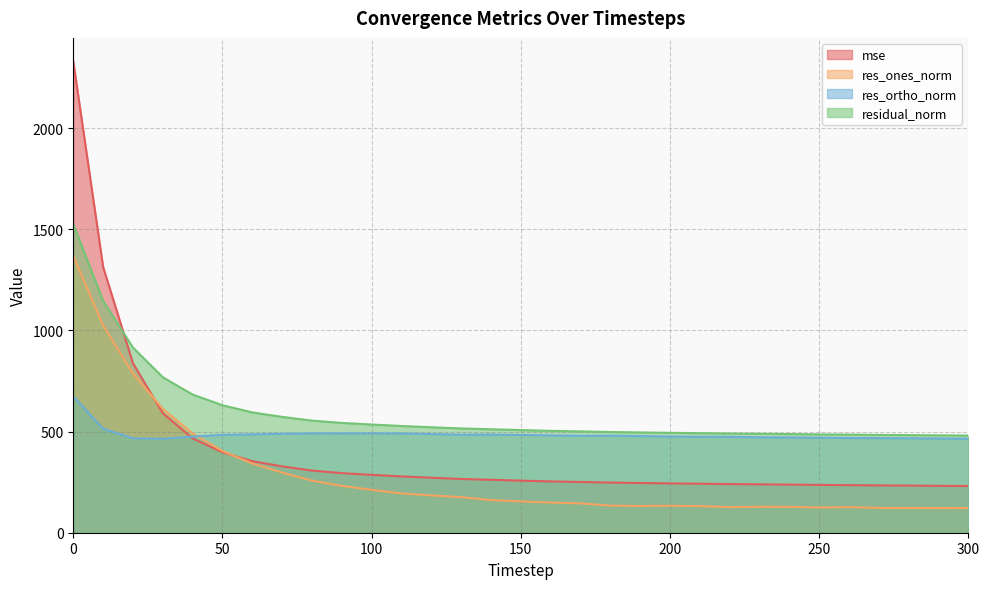

What is the maximum value shown in the chart?

2330.3